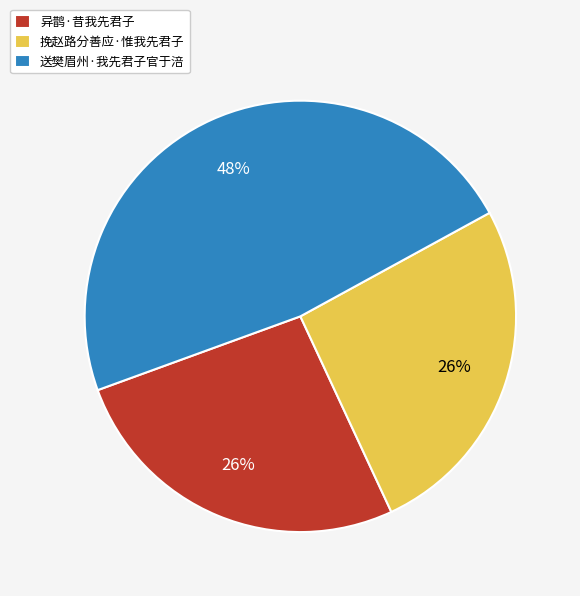

How many segments does this pie chart have?

3